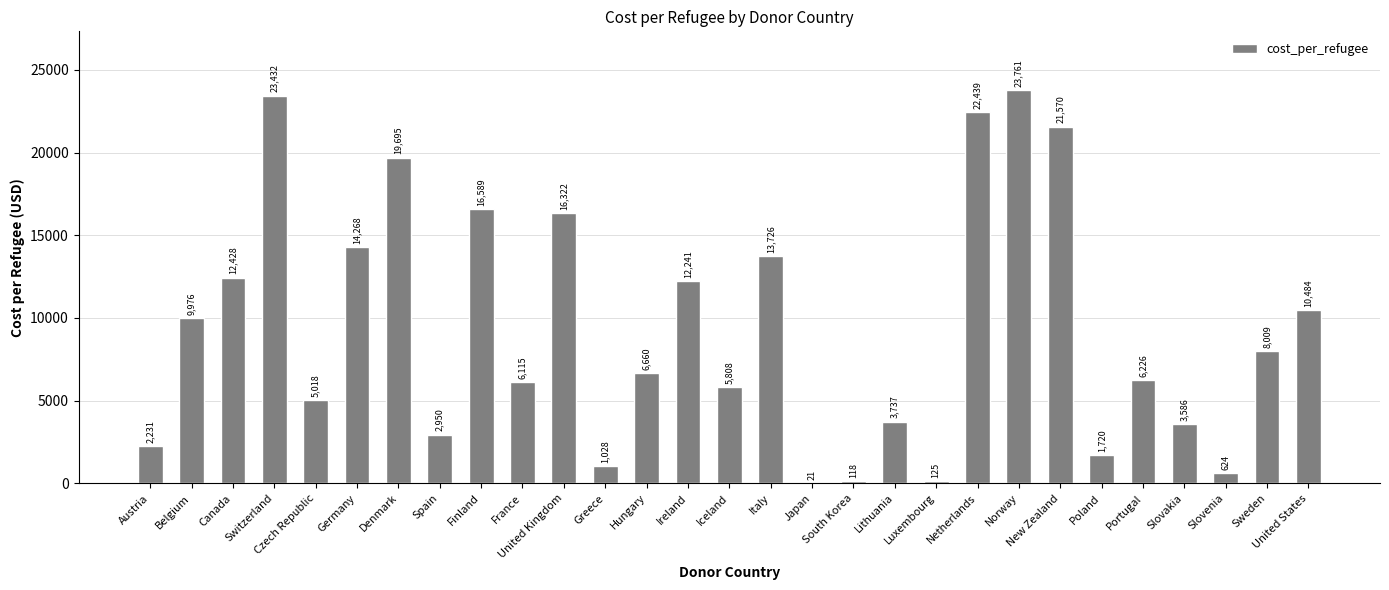

Approximately how many times larger is the value at Spain compared to Austria?

1.3